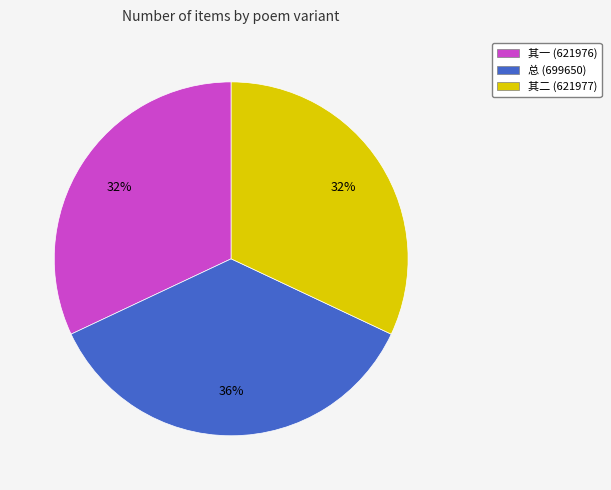

To the nearest percent, what is the average slice percentage?

33%